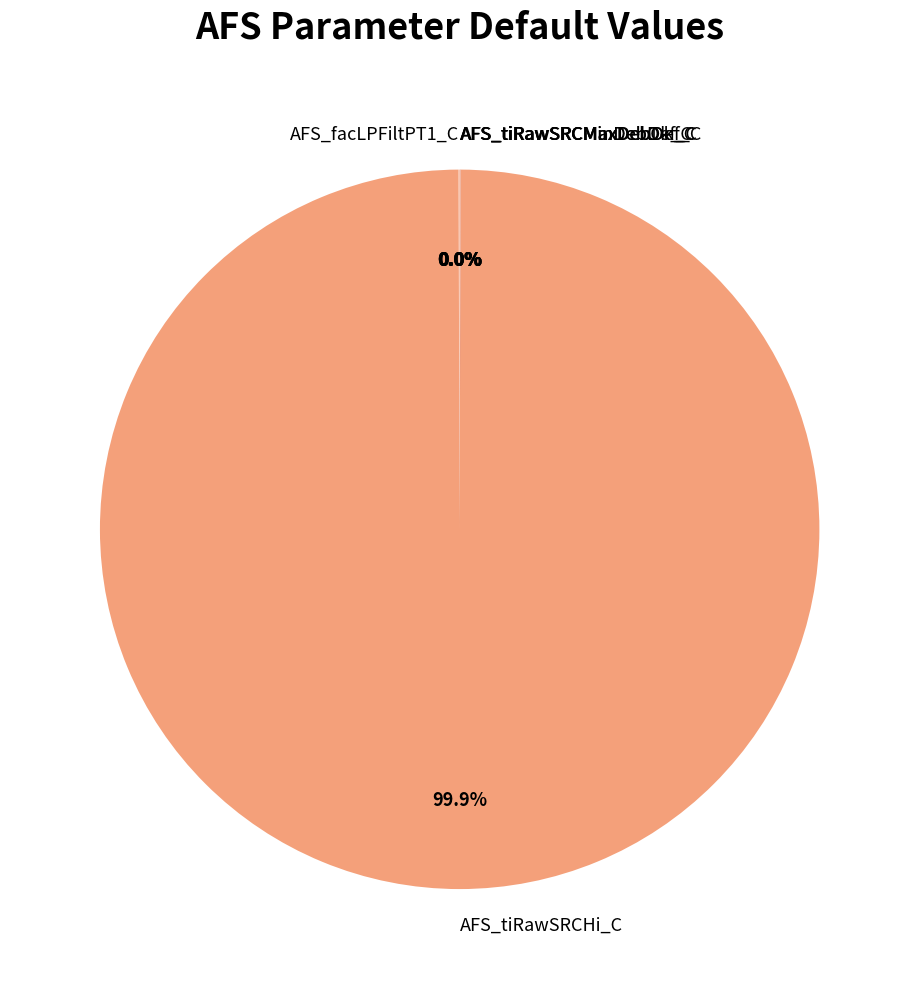

To the nearest percent, what is the difference between the largest and smallest slice percentages?

100%